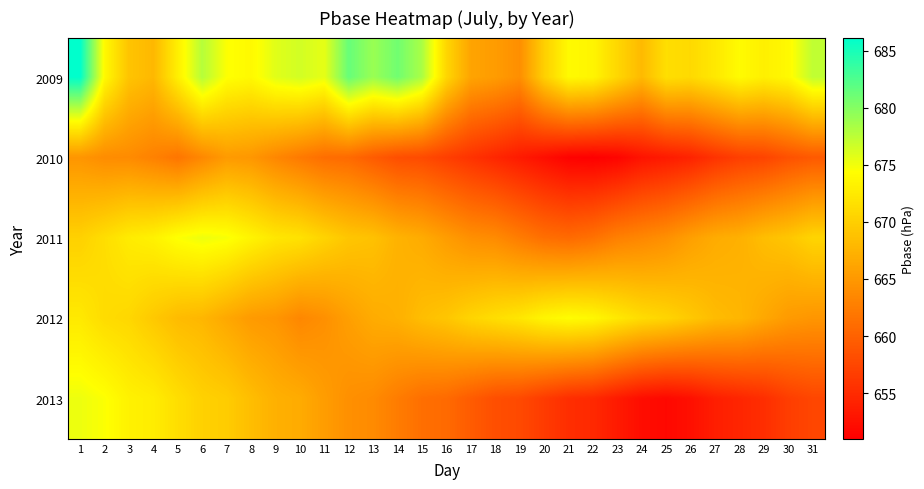

Which series has the largest total across all categories?

2009